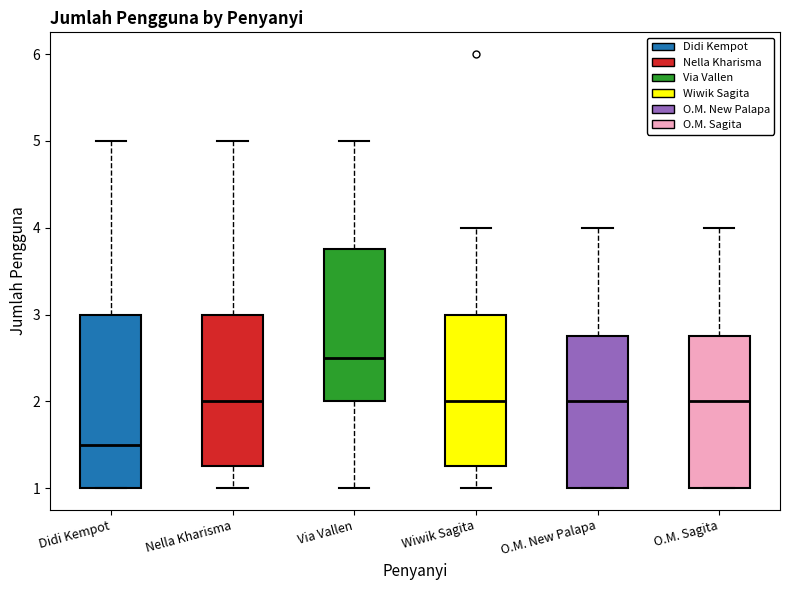

Which box has the highest median line?

Via Vallen